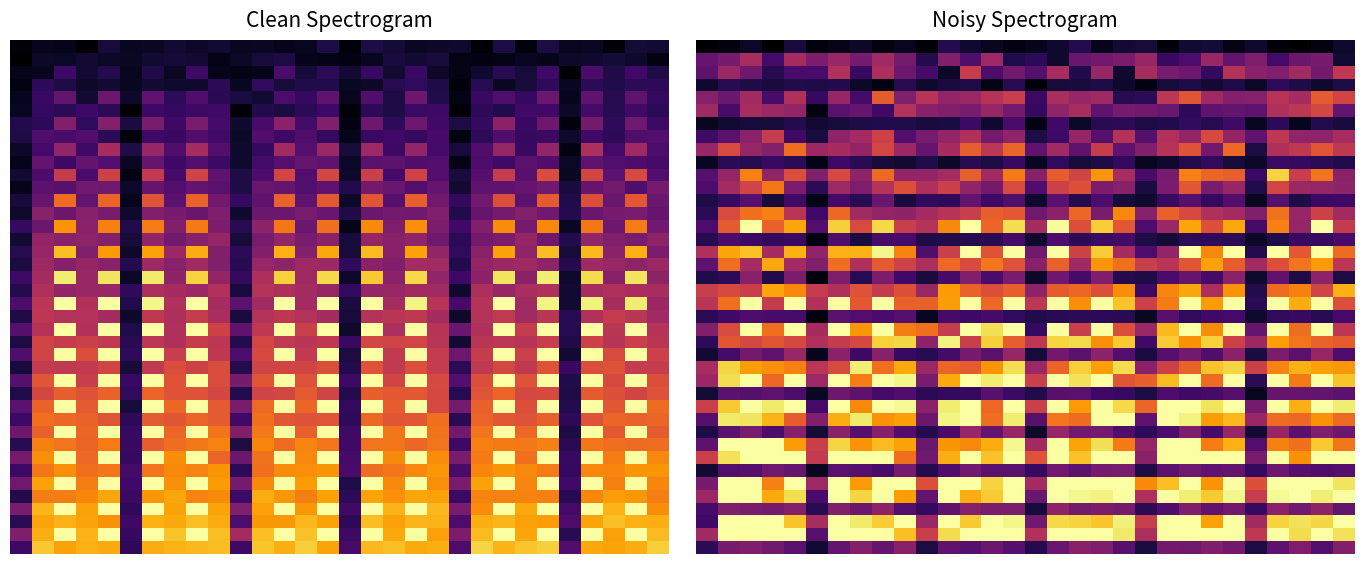

What is the sum of all row_10 values?

21.9